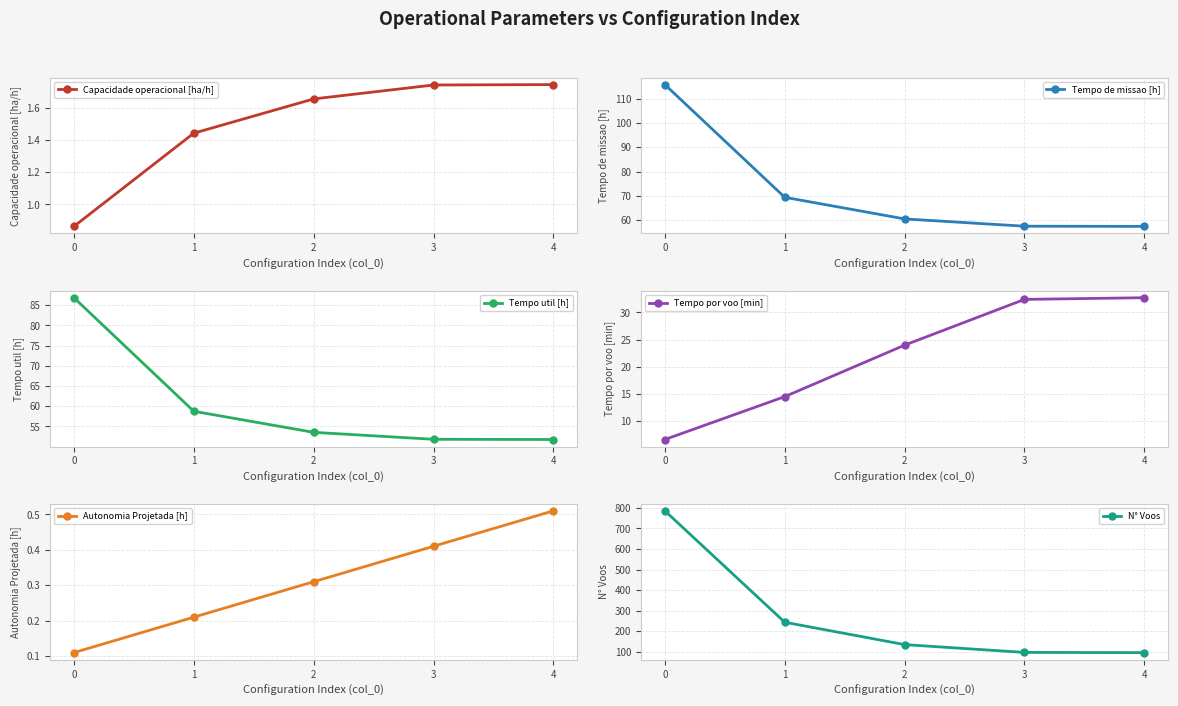

True or false: Autonomia Projetada [h] and Tempo por voo [min] cross at least once.

False